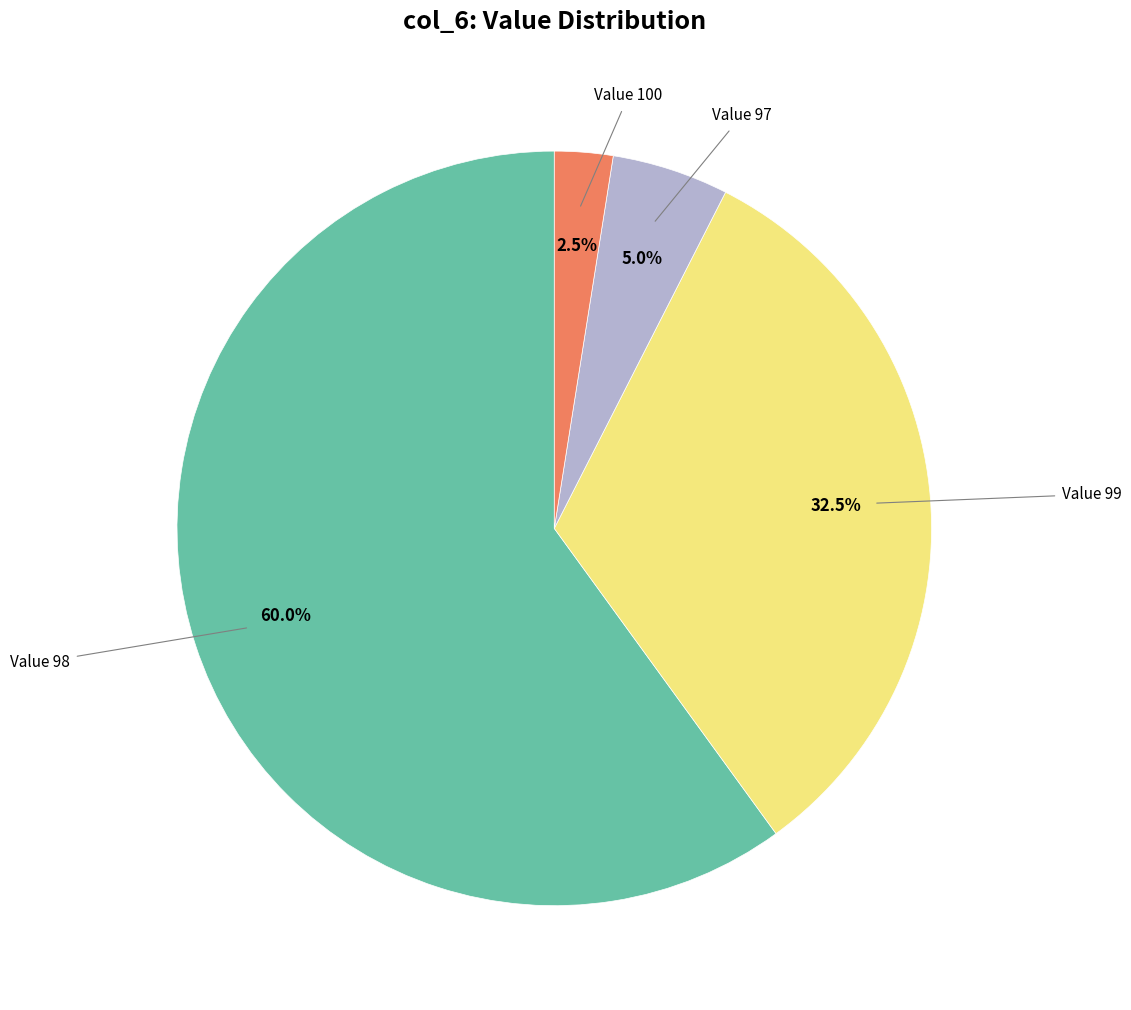

Is there any slice that represents more than half of the pie?

Yes